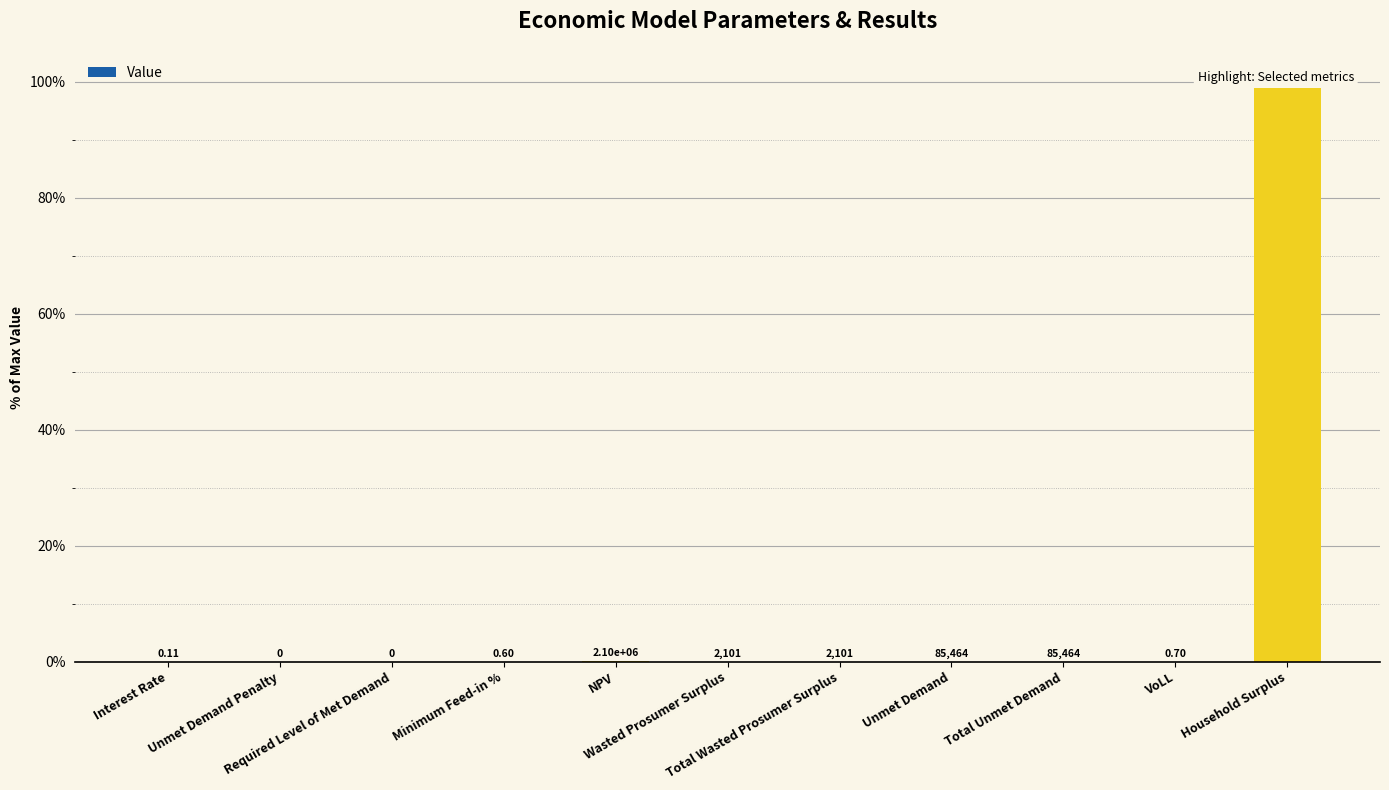

What is the difference between the second highest and second lowest values?

0.2